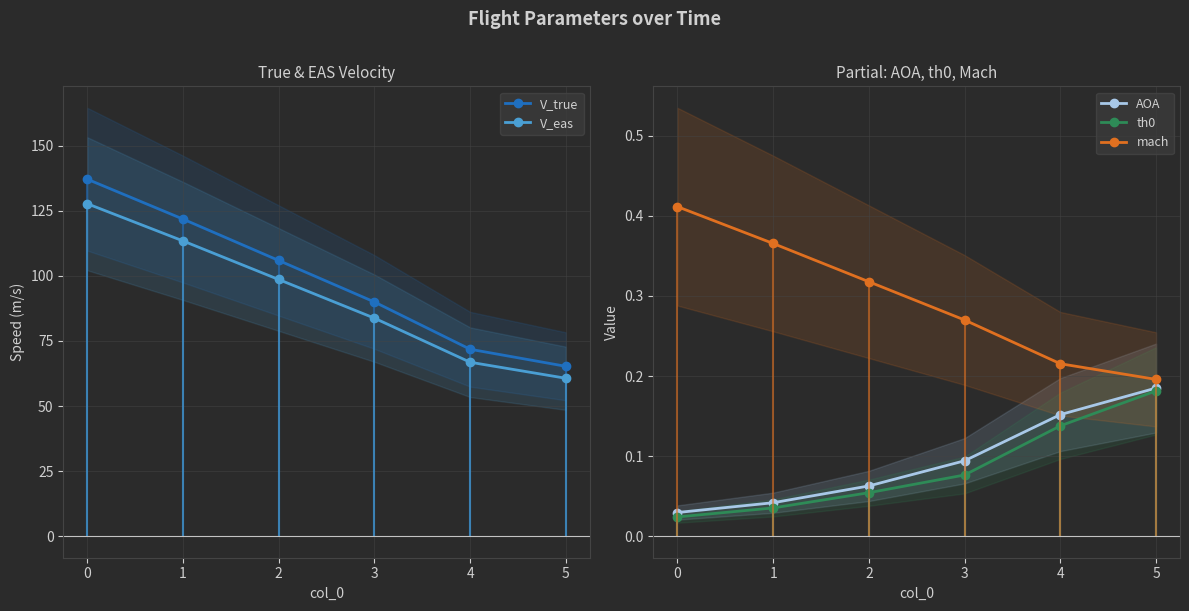

Is the value of mach at 3 greater than the value of th0 at 0?

Yes